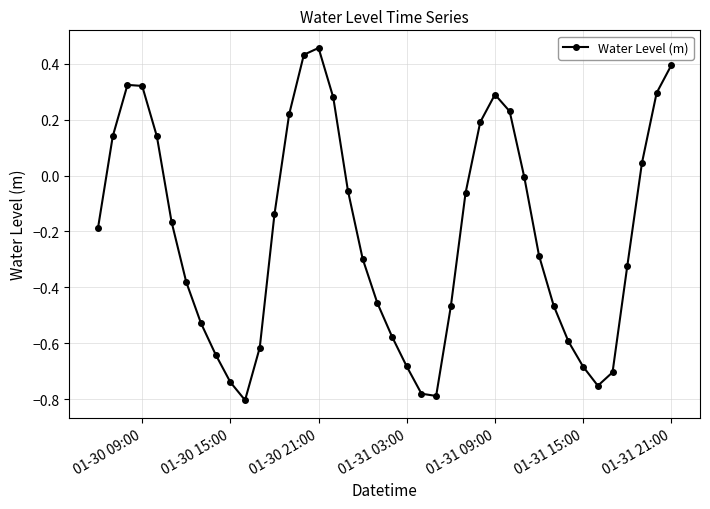

What is the difference between the second highest and second lowest values?

1.2